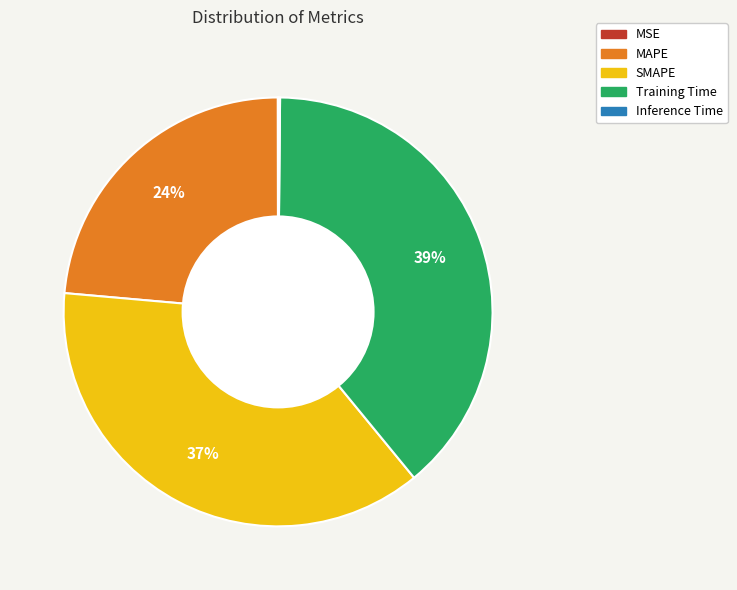

The MAPE slice represents 24% of the pie. True or false?

True